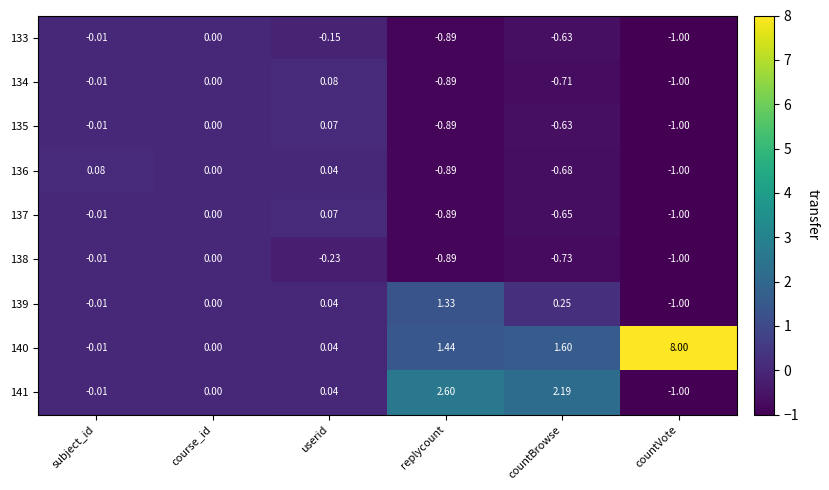

Which series has the largest total across all categories?

140